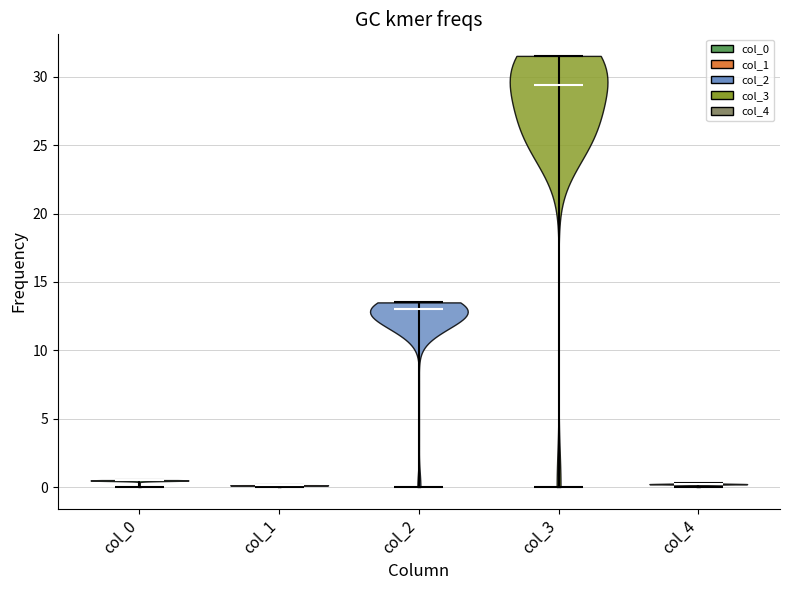

Reading left to right, read every violin against the y-axis: where its median line is, and the lowest and highest points it reaches. The values are not printed on the chart, so give them approximately, as read against the axis.

col_0: median line 0.5, lowest point 0.0, highest point 0.5
col_1: median line 0.0, lowest point 0.0, highest point 0.0
col_2: median line 13.0, lowest point 0.0, highest point 13.5
col_3: median line 29.5, lowest point 0.0, highest point 31.5
col_4: median line 0.0, lowest point 0.0, highest point 0.5